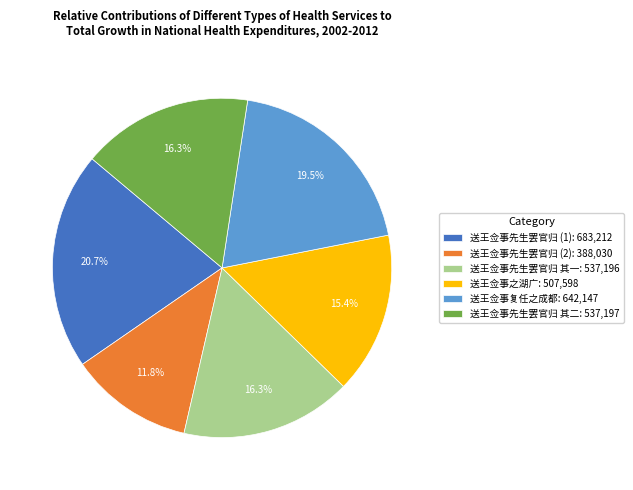

Which slice is the largest?

送王佥事先生罢官归 (1): 683,212